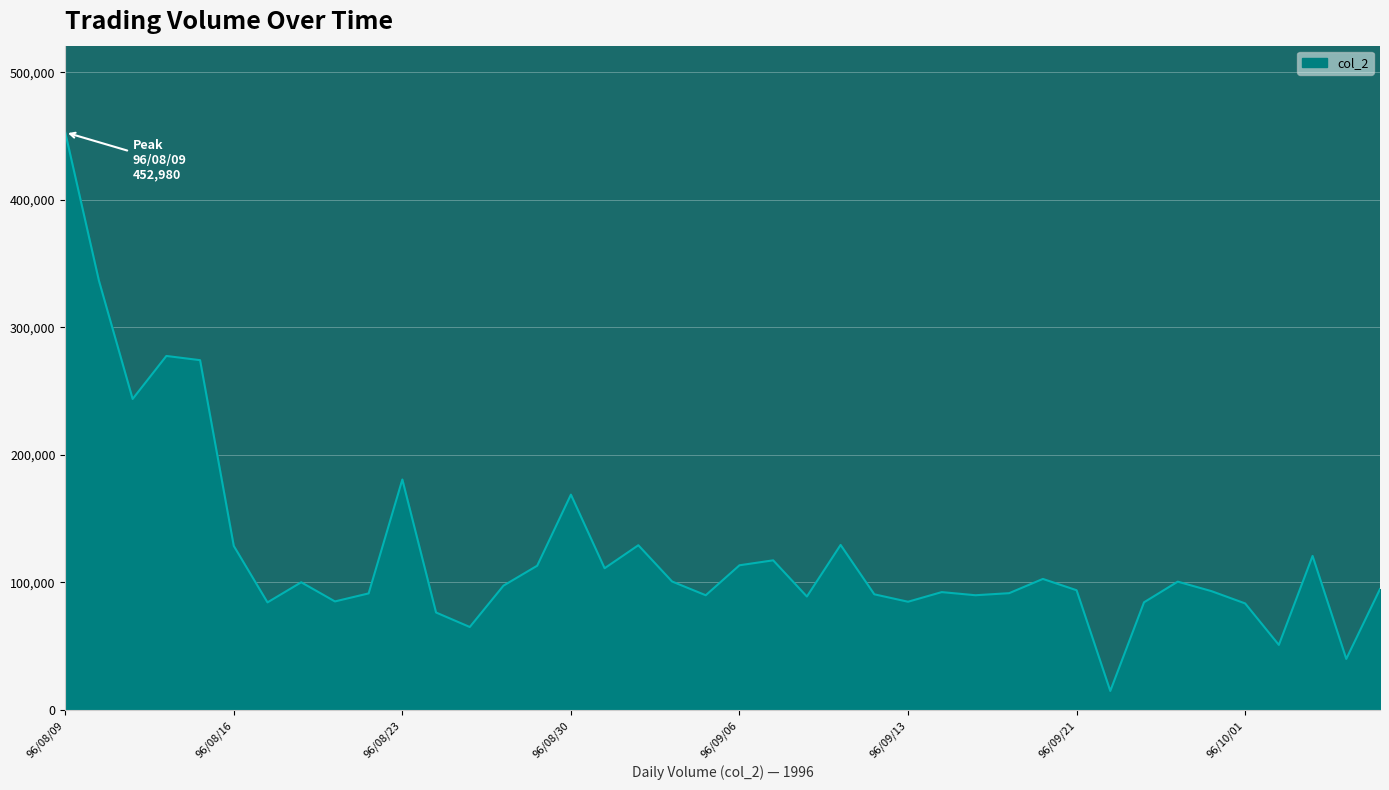

What is the minimum value shown in the chart?

14950